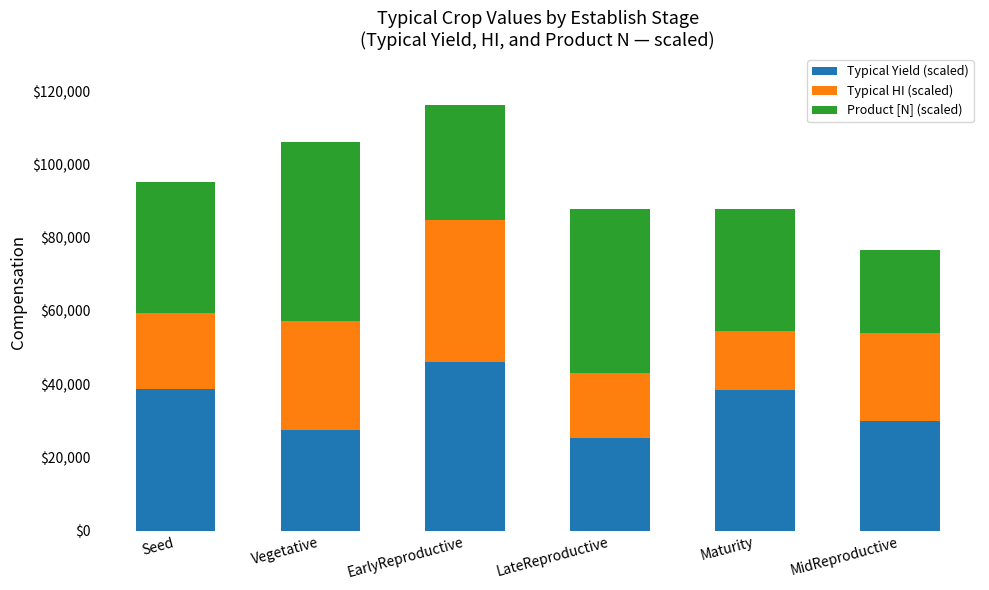

What is the sum of all Typical Yield (scaled) values?

205806.5